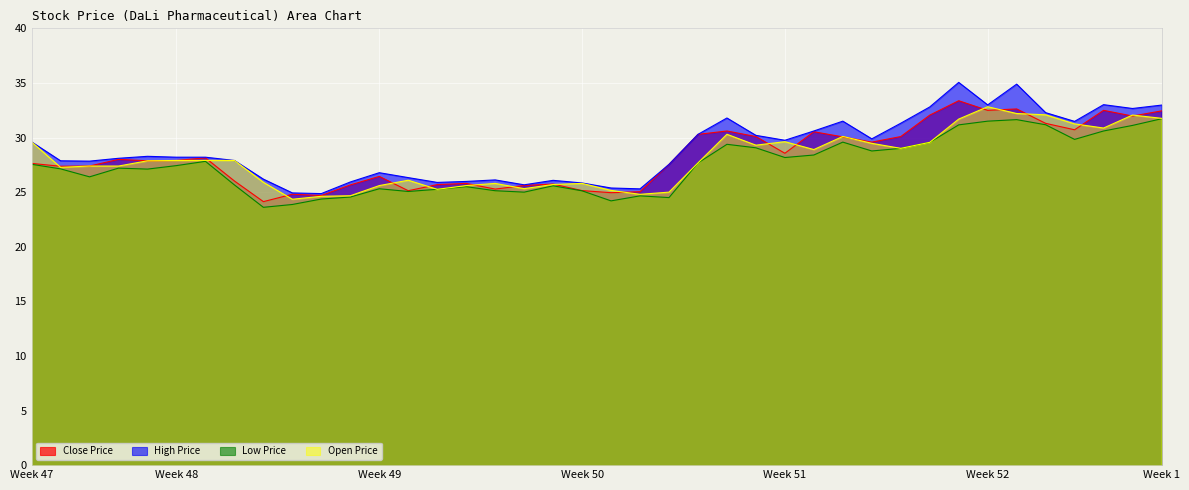

What is the label of the 4th point from the left?

2017-11-28